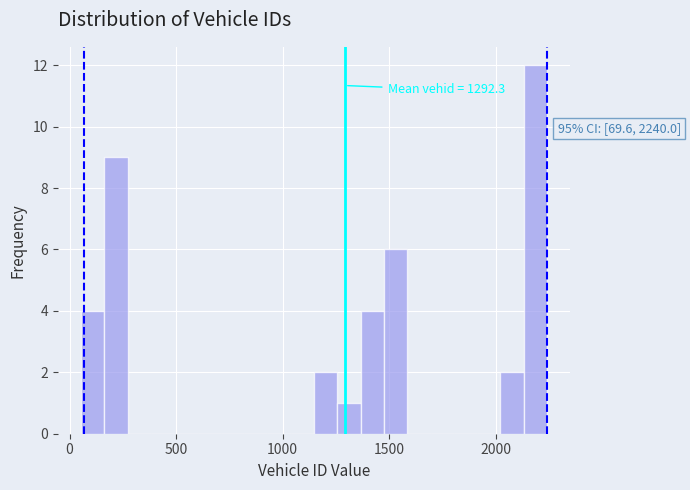

Around what value on the x-axis is the tallest bar? Give the approximate position of its centre, as read against the axis.

2200